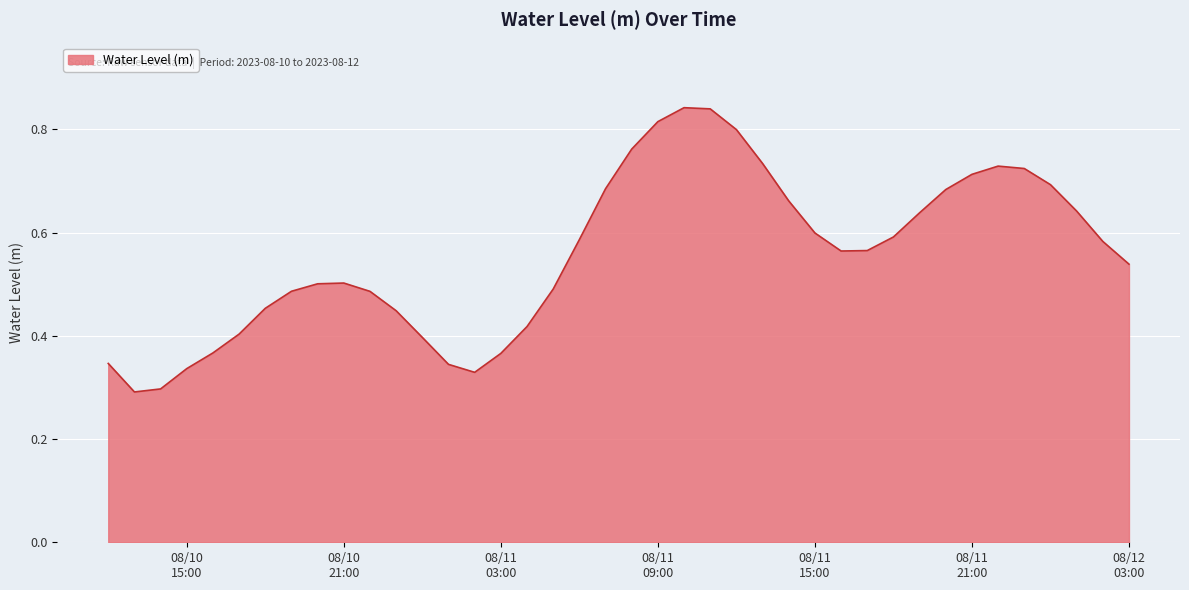

List the labels in order of value, largest first.

2023-08-11 10:00:00, 2023-08-11 11:00:00, 2023-08-11 09:00:00, 2023-08-11 12:00:00, 2023-08-11 08:00:00, 2023-08-11 13:00:00, 2023-08-11 22:00:00, 2023-08-11 23:00:00, 2023-08-11 21:00:00, 2023-08-12 00:00:00, 2023-08-11 07:00:00, 2023-08-11 20:00:00, 2023-08-11 14:00:00, 2023-08-12 01:00:00, 2023-08-11 19:00:00, 2023-08-11 15:00:00, 2023-08-11 18:00:00, 2023-08-11 06:00:00, 2023-08-12 02:00:00, 2023-08-11 17:00:00, 2023-08-11 16:00:00, 2023-08-12 03:00:00, 2023-08-10 21:00:00, 2023-08-10 20:00:00, 2023-08-11 05:00:00, 2023-08-10 19:00:00, 2023-08-10 22:00:00, 2023-08-10 18:00:00, 2023-08-10 23:00:00, 2023-08-11 04:00:00, 2023-08-10 17:00:00, 2023-08-11 00:00:00, 2023-08-10 16:00:00, 2023-08-11 03:00:00, 2023-08-10 12:00:00, 2023-08-11 01:00:00, 2023-08-10 15:00:00, 2023-08-11 02:00:00, 2023-08-10 14:00:00, 2023-08-10 13:00:00